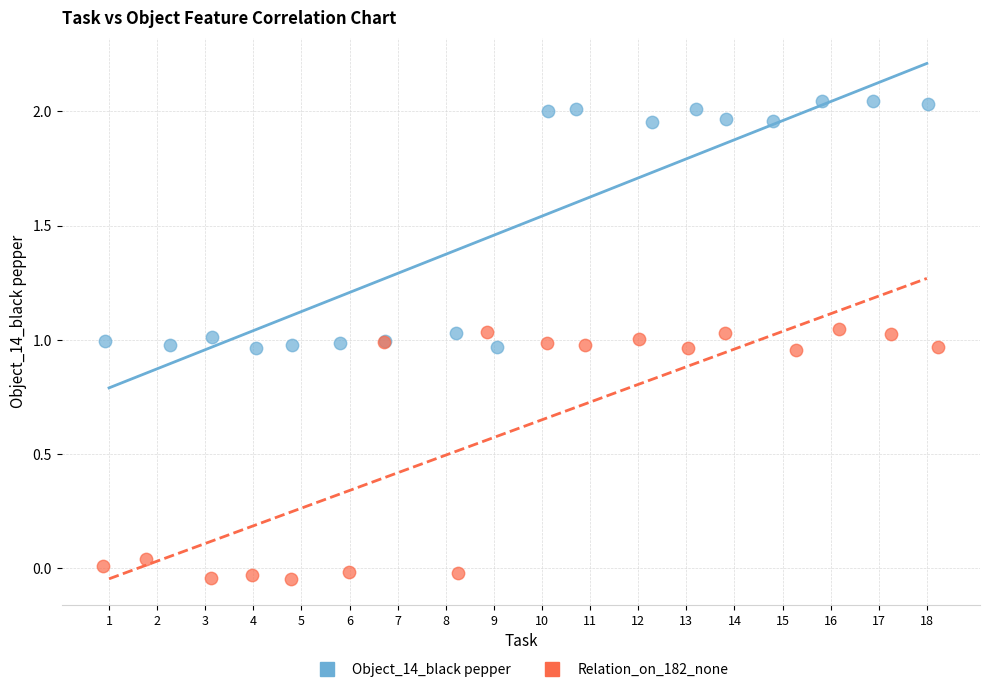

Which series reaches the minimum Y coordinate?

Relation_on_182_none